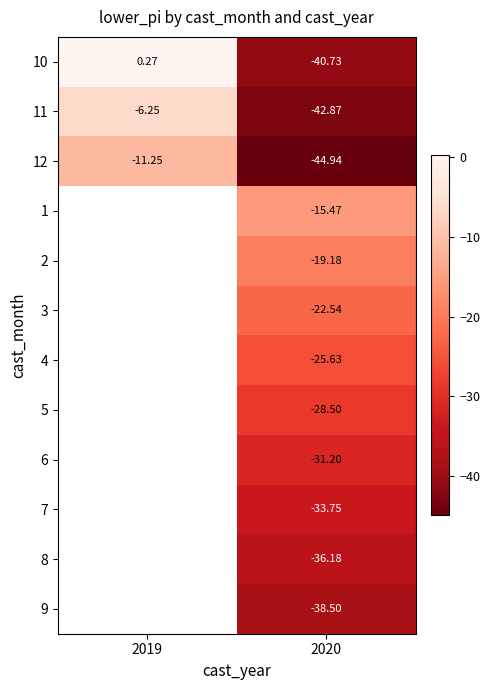

Is the value of 10 at 2020 greater than the value of 4 at 2020?

No